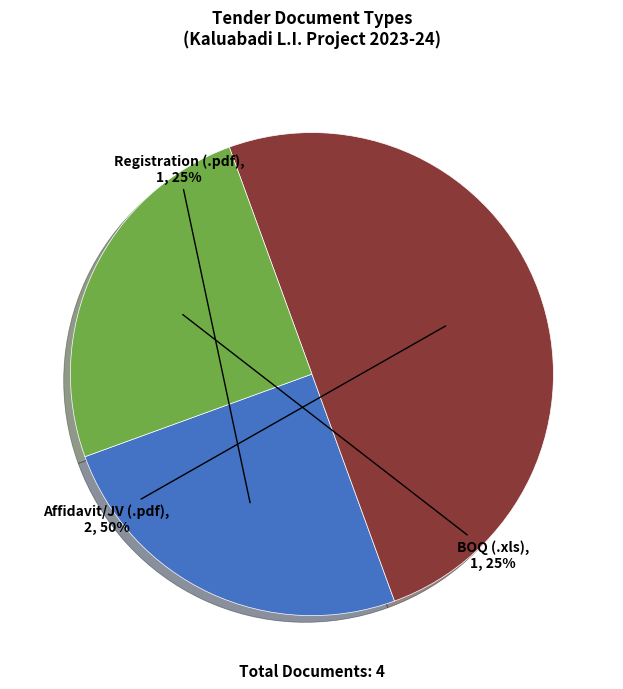

To the nearest percent, what is the average slice percentage?

33%